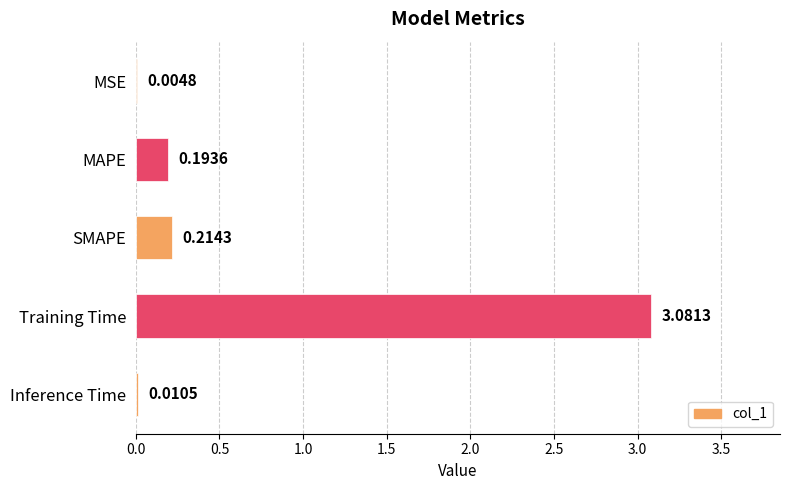

What is the average value?

0.7